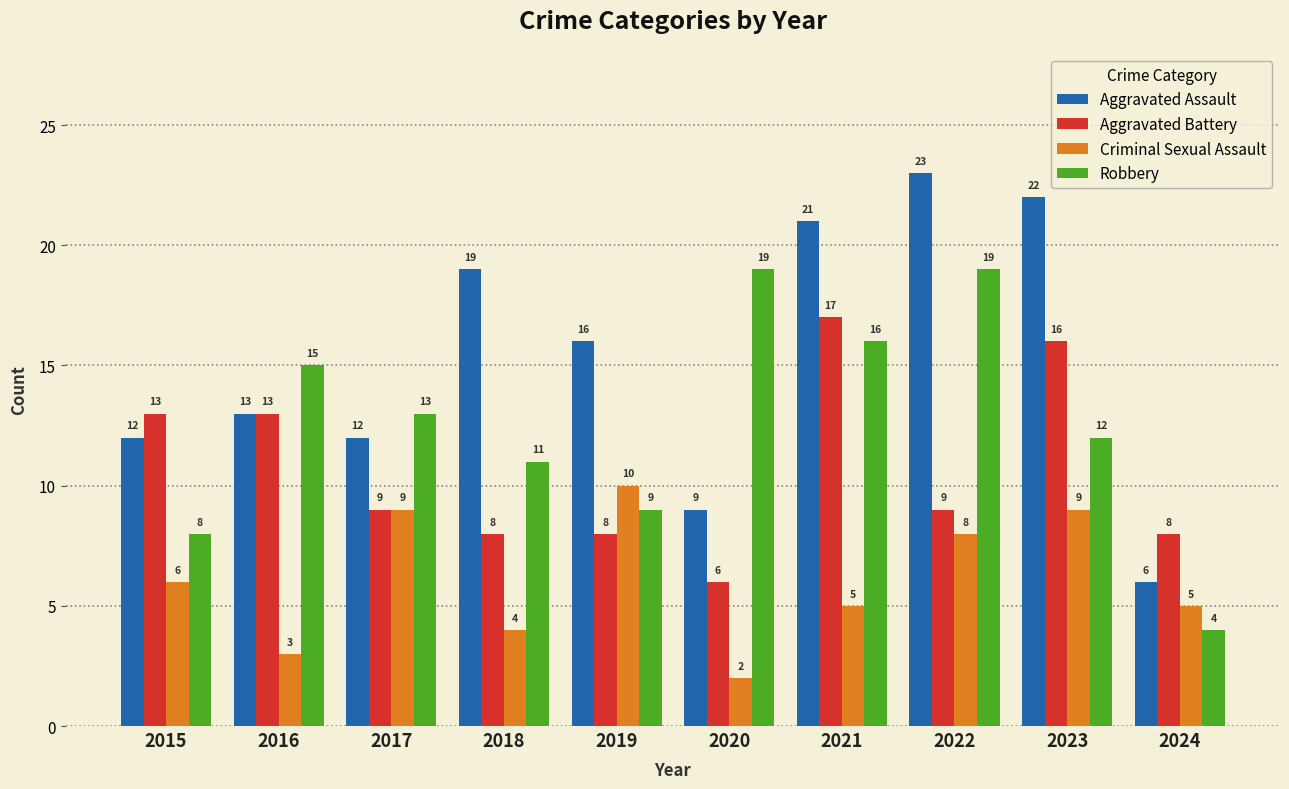

What is the value of the Criminal Sexual Assault bar at the 9th from the left?

9